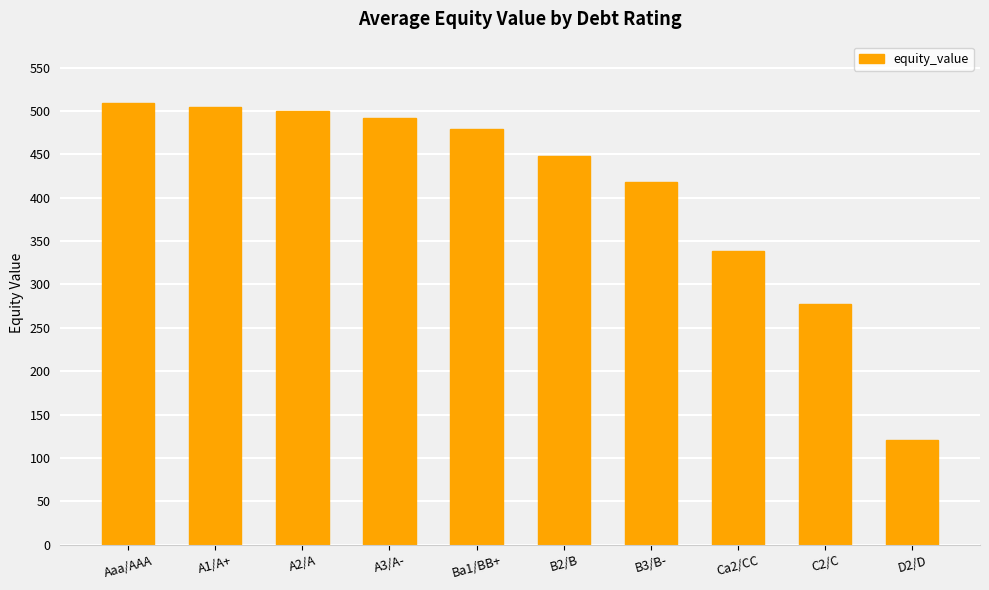

What is the sum of the values at A3/A- and Ba1/BB+?

971.7